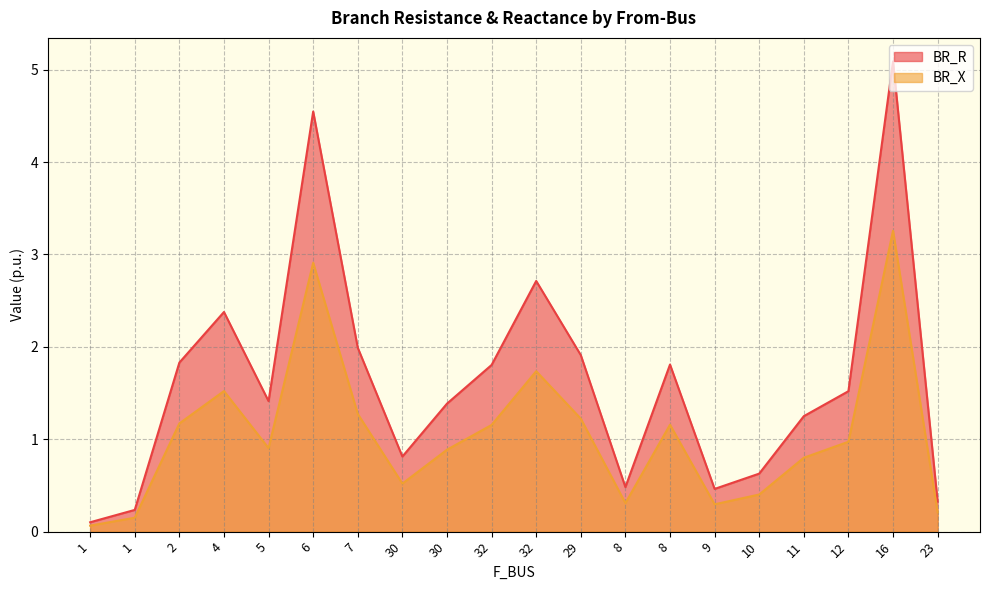

At which label does BR_X reach its minimum?

1